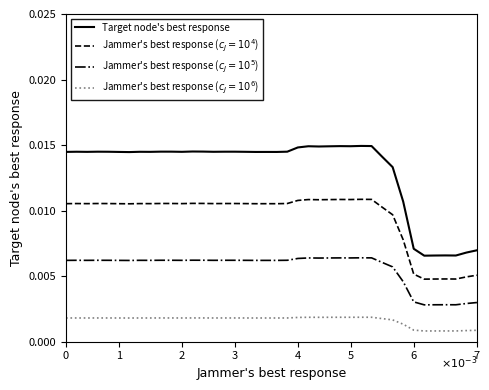

Does the chart have visible grid lines?

No